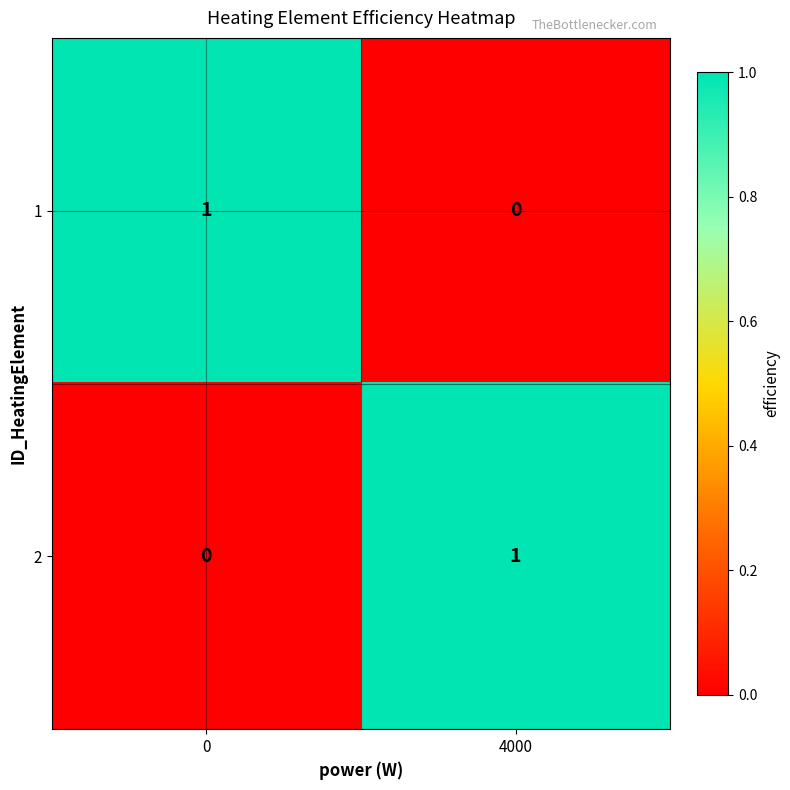

The 2 series shows 1 at 4000. True or false?

True